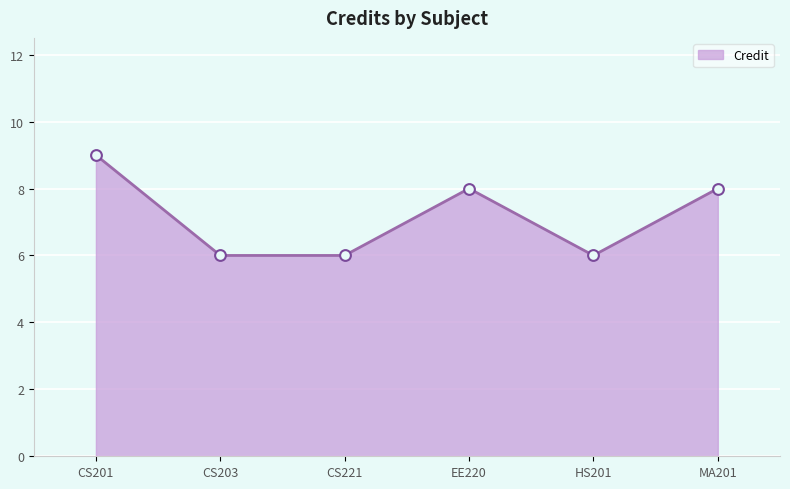

Which has a higher value, HS201 or EE220?

EE220